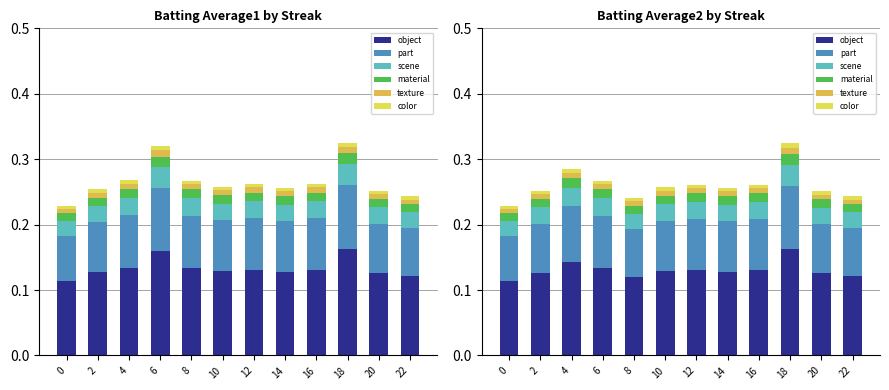

Reading left to right, extract all data points from this chart.

object: 0.1	0.1	0.1	0.1	0.1	0.1	0.1	0.1	0.1	0.2	0.1	0.1
part: 0.1	0.1	0.1	0.1	0.1	0.1	0.1	0.1	0.1	0.1	0.1	0.1
scene: 0.0	0.0	0.0	0.0	0.0	0.0	0.0	0.0	0.0	0.0	0.0	0.0
material: 0.0	0.0	0.0	0.0	0.0	0.0	0.0	0.0	0.0	0.0	0.0	0.0
texture: 0.0	0.0	0.0	0.0	0.0	0.0	0.0	0.0	0.0	0.0	0.0	0.0
color: 0.0	0.0	0.0	0.0	0.0	0.0	0.0	0.0	0.0	0.0	0.0	0.0